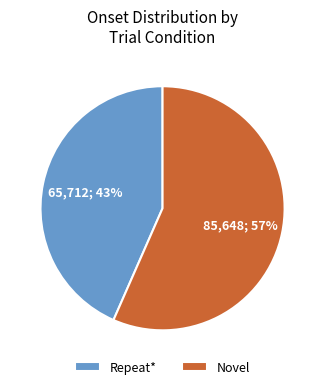

What is the ratio of the value at Repeat* to the value at Novel?

0.8